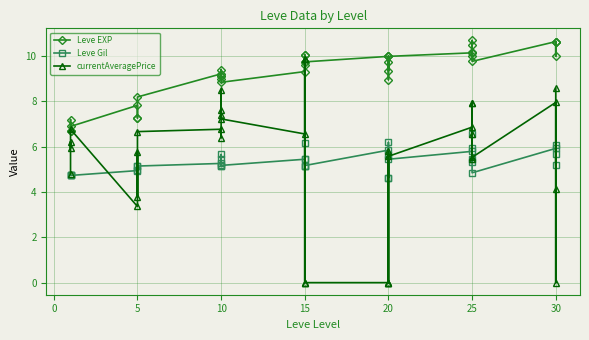

At 5, list the series in order from largest to smallest.

Leve EXP, Leve Gil, currentAveragePrice